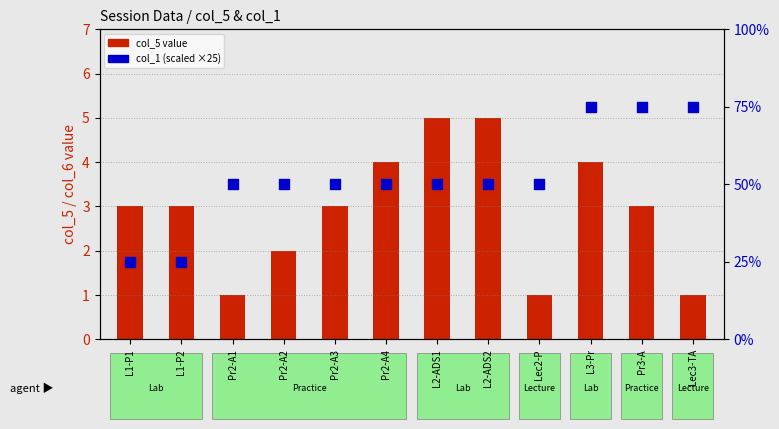

Is the value of col_1 (scaled) at Pr2-A3 greater than the value of col_5 value at Pr2-A2?

Yes